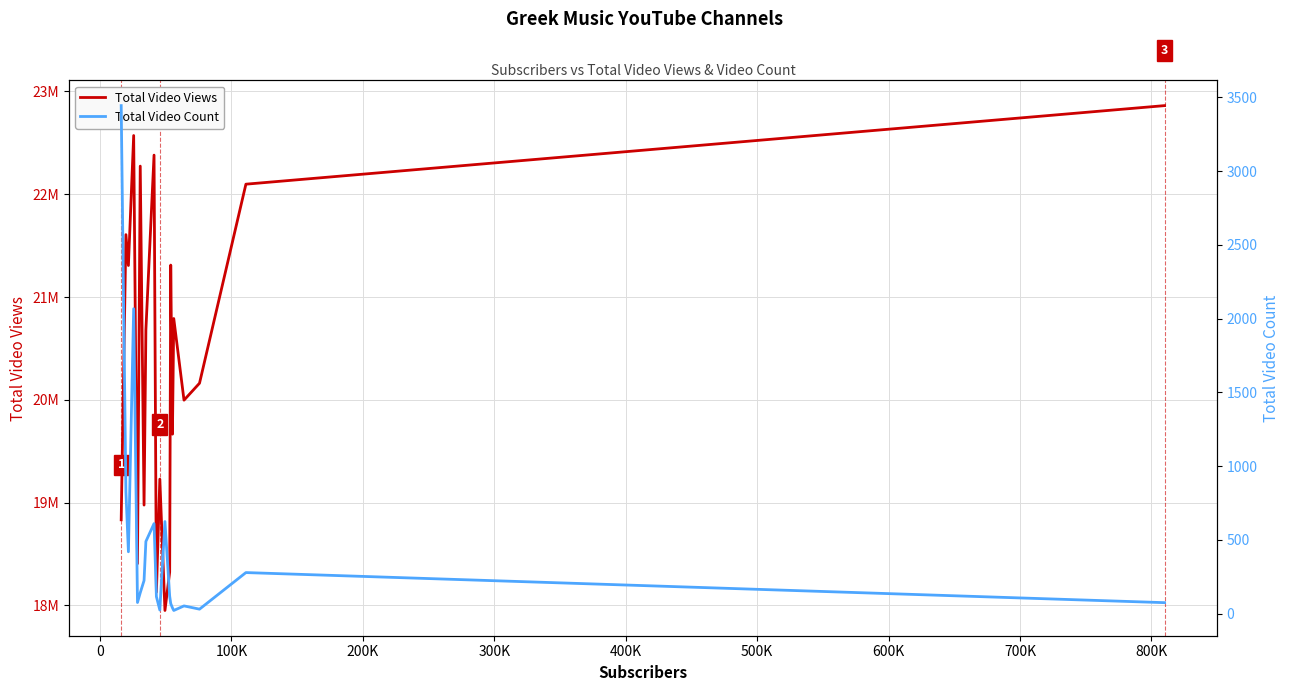

What is the value of the Total Video Count point at the 17th from the left?

52